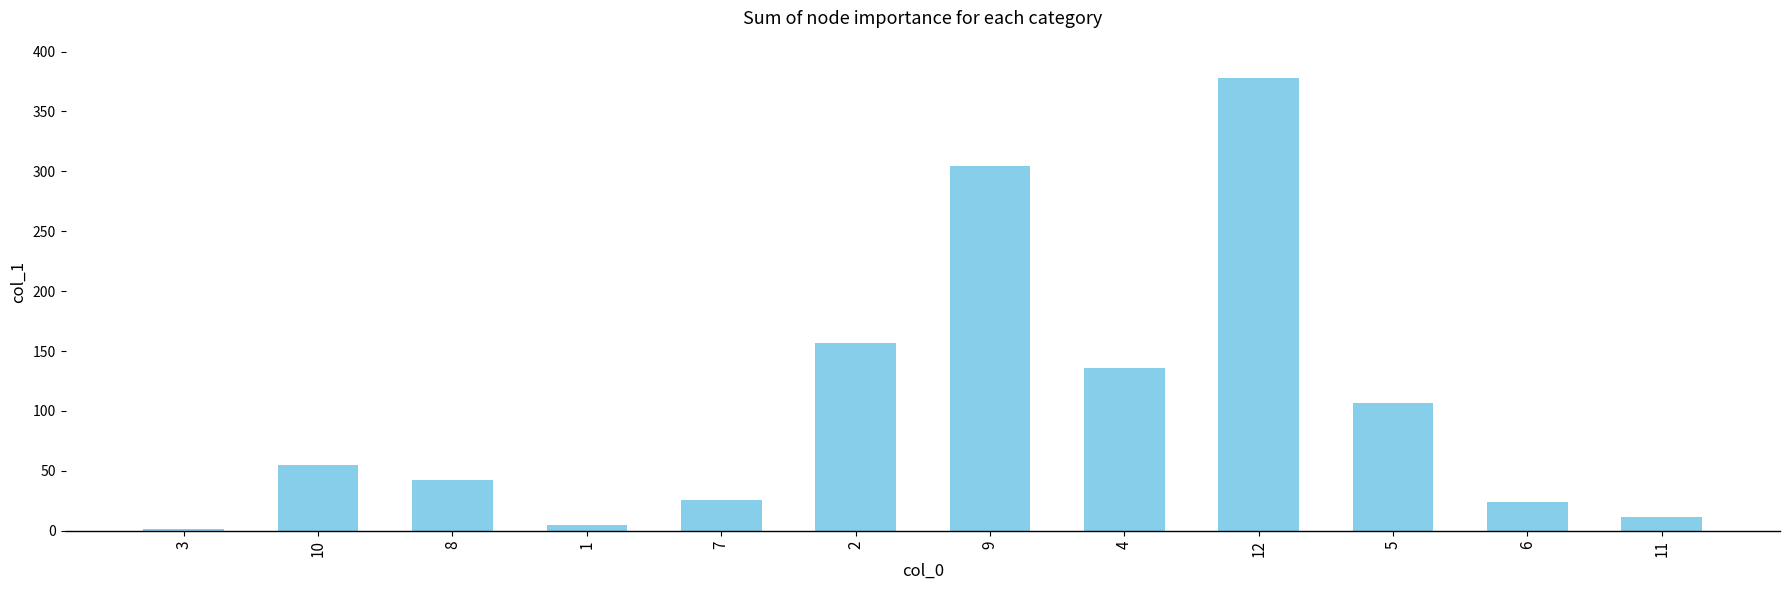

What is the sum of all values?

1246.1